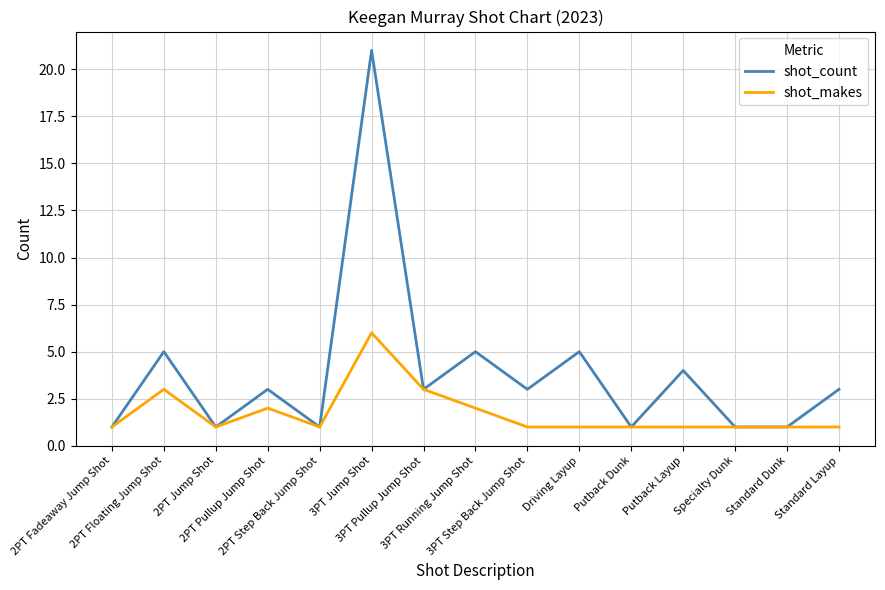

How many lines are shown in the chart?

2